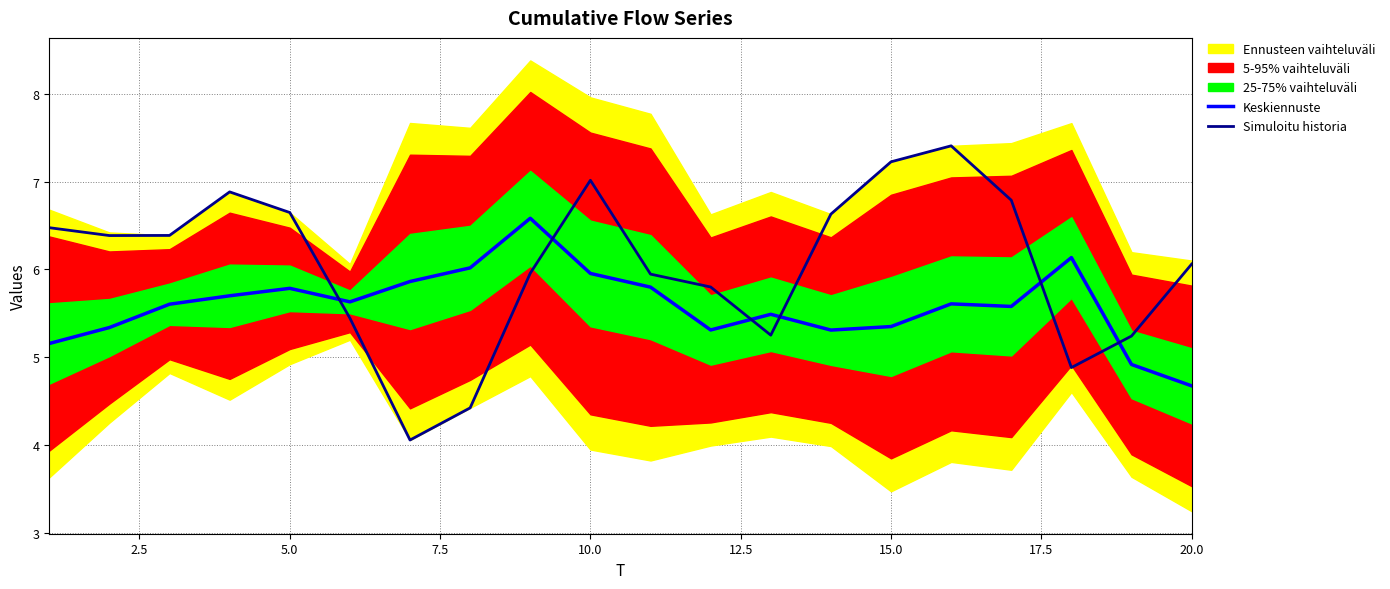

Which category has the lowest value in the Keskiennuste series?

20.0